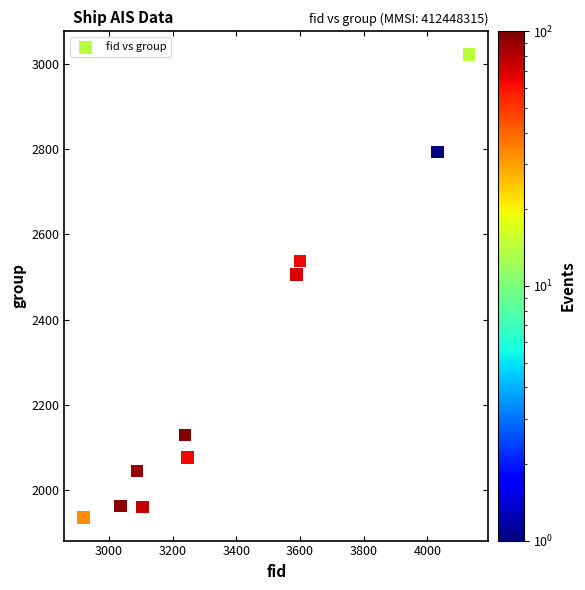

What is the average Y value?

2297